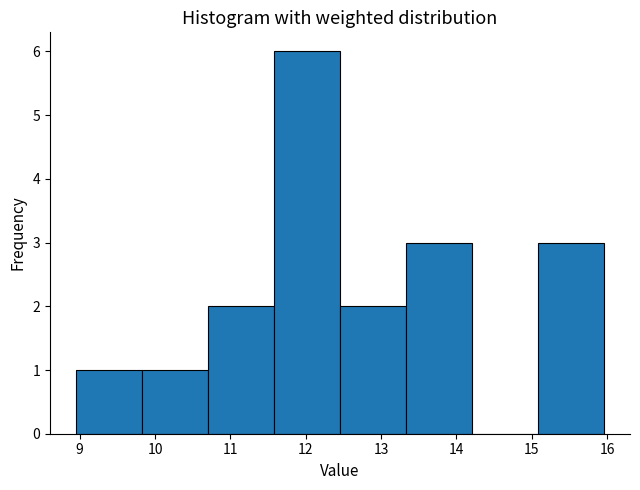

Reading left to right, transcribe this chart: for each bar, give the range it covers on the x-axis and its height. Neither the bar edges nor the heights are printed on the chart, so give them approximately, as read against the axes.

9.0 to 9.8: 1
9.8 to 10.7: 1
10.7 to 11.6: 2
11.6 to 12.5: 6
12.5 to 13.3: 2
13.3 to 14.2: 3
14.2 to 15.1: 0
15.1 to 16.0: 3